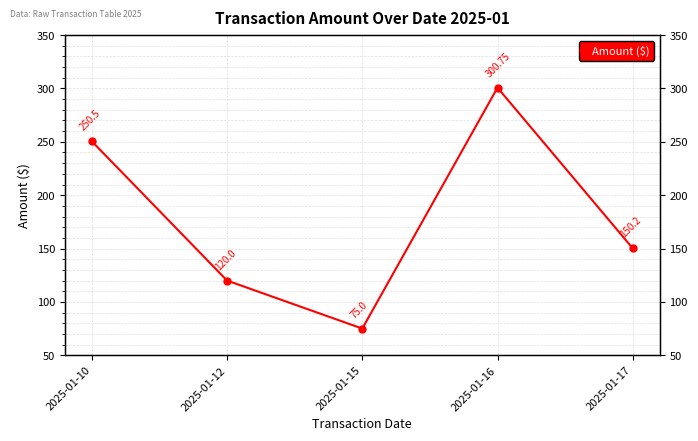

How many interior local peaks (higher than both neighbors) does the data have?

1